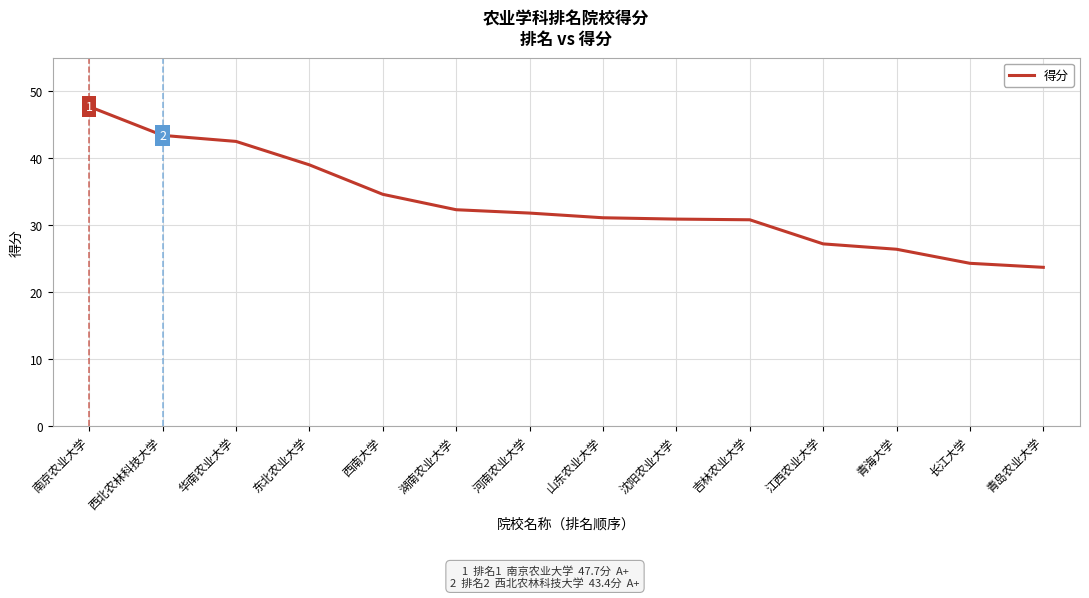

What is the difference between the values at 东北农业大学 and 青海大学?

12.6